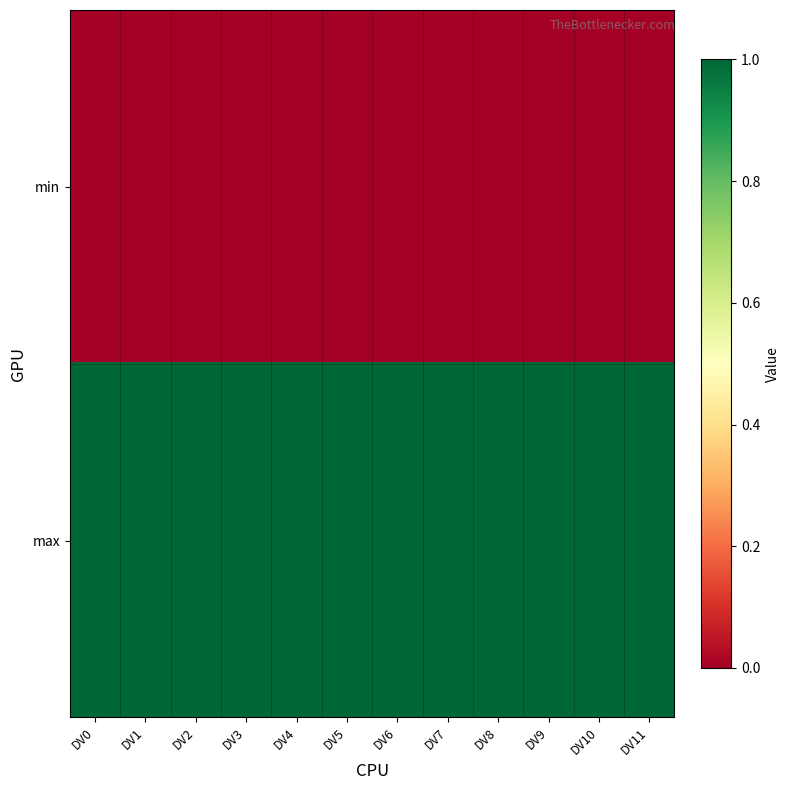

Rank the series at DV8 from highest to lowest value.

max, min